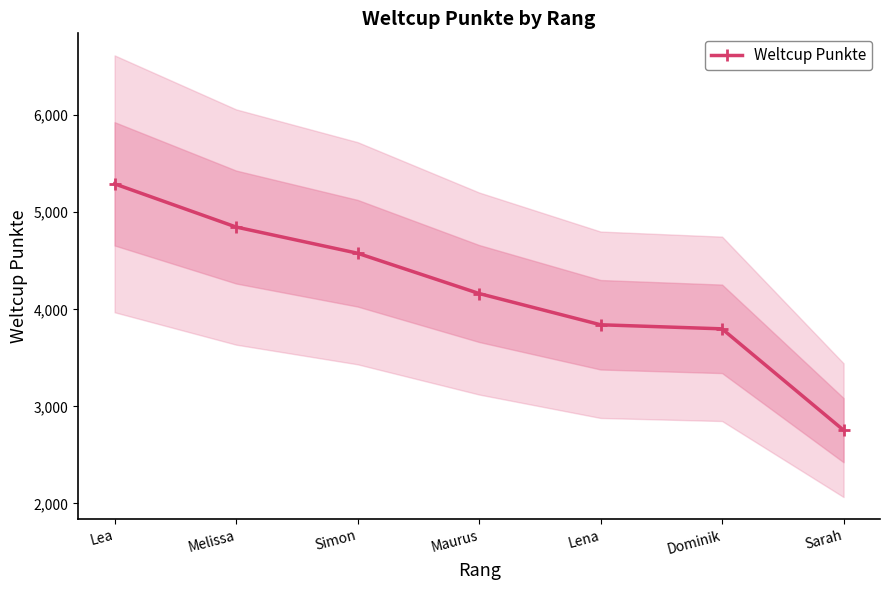

True or false: the data shows 2405 at Lea.

False